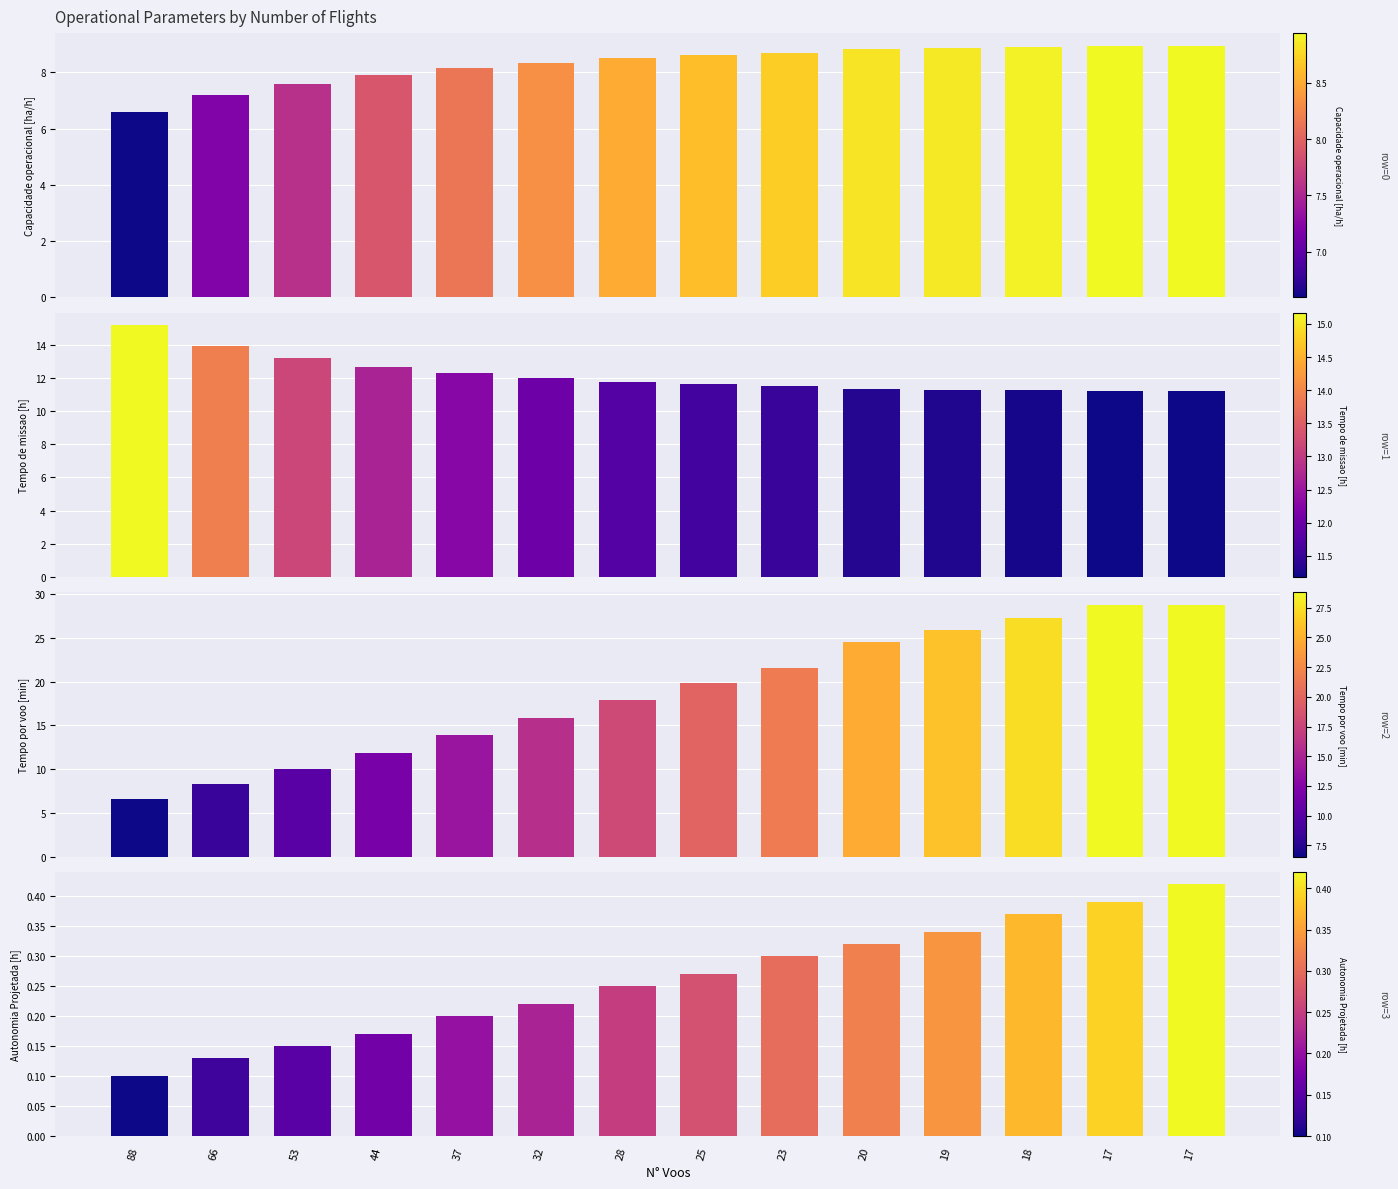

What is the difference between the Autonomia Projetada [h] values at 37 and 88?

0.1